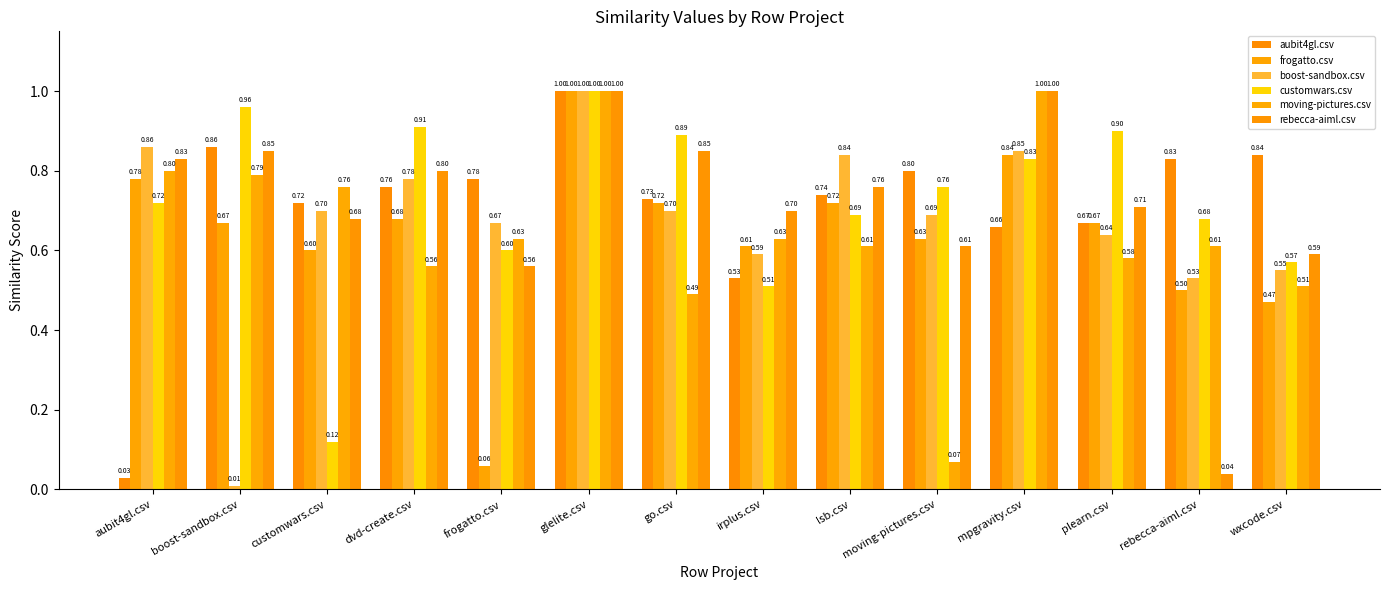

What is the label of the 12th bar from the left?

plearn.csv